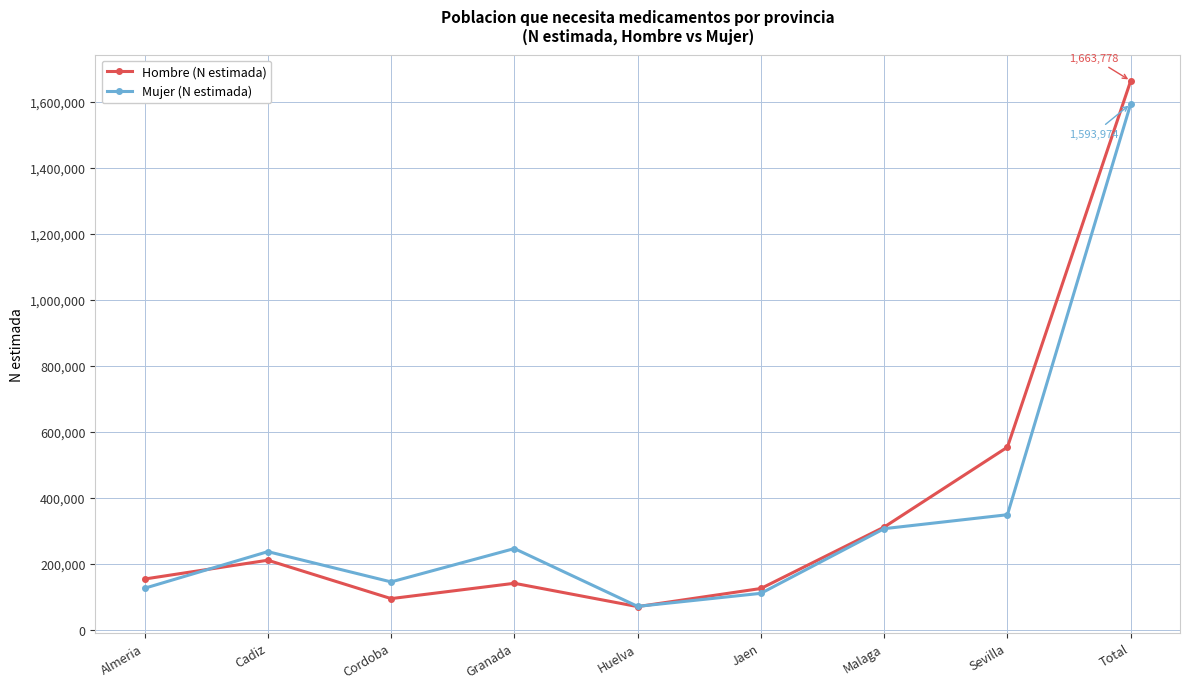

Does the chart display data point markers on the line(s)?

Yes